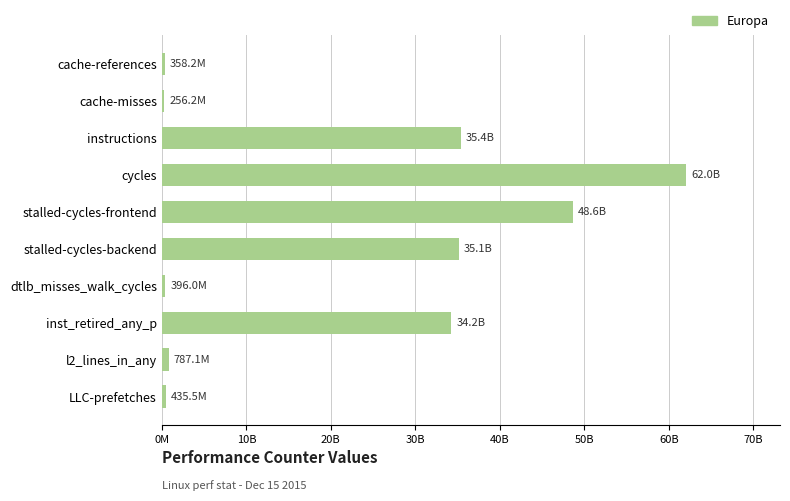

What is the sum of all values?

217613145992